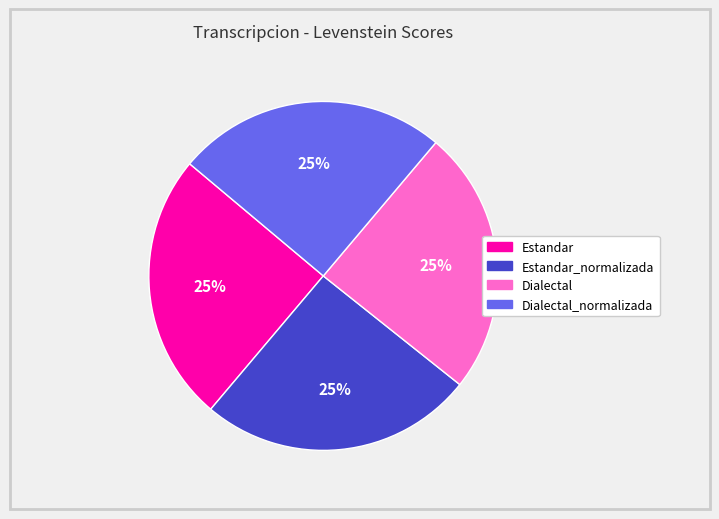

How many segments does this pie chart have?

4